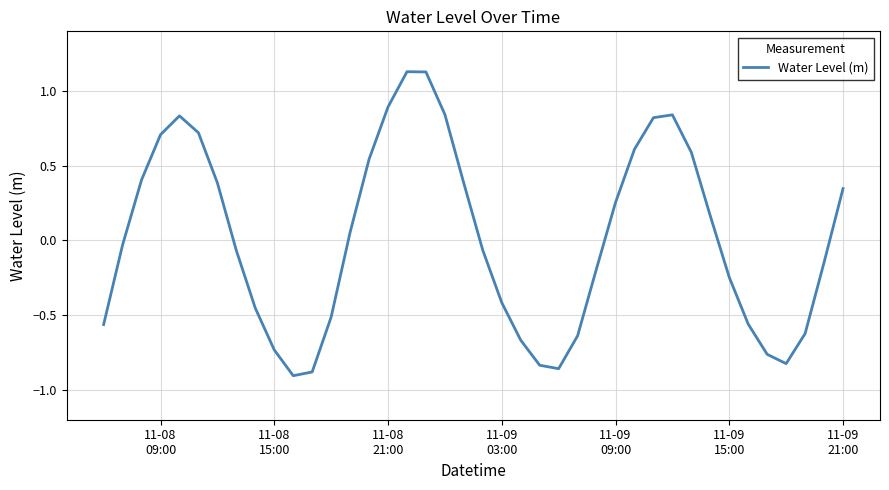

What is the sum of all values?

0.7